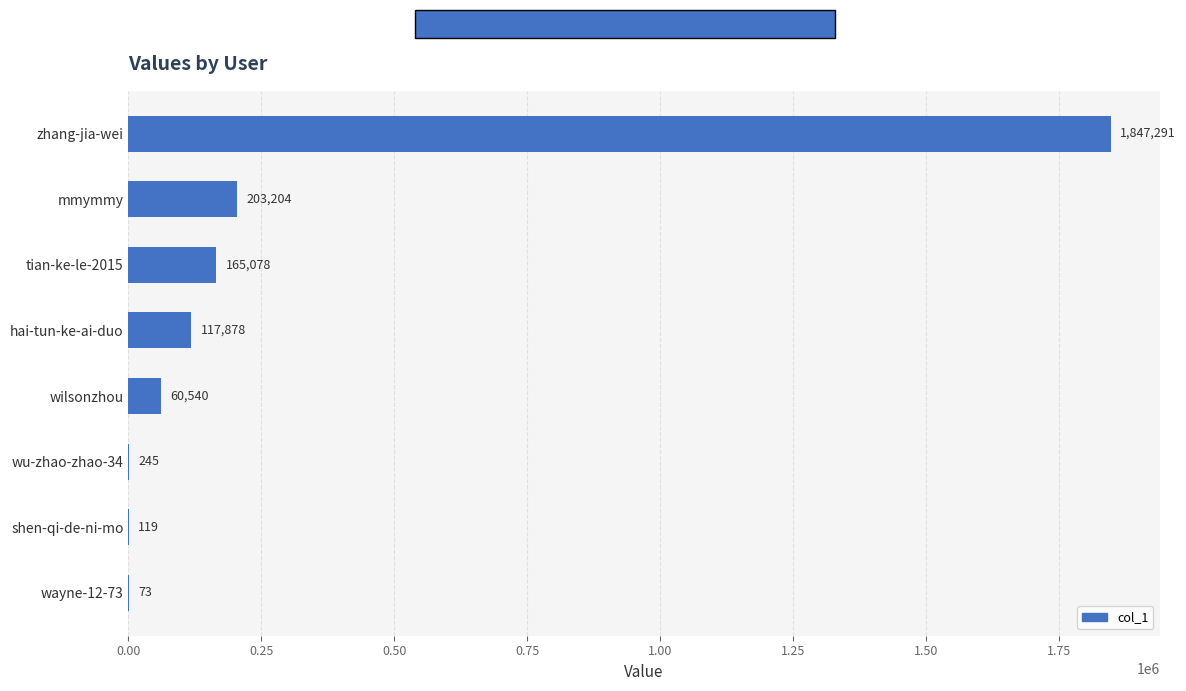

True or false: the data shows 1847291 at zhang-jia-wei.

True